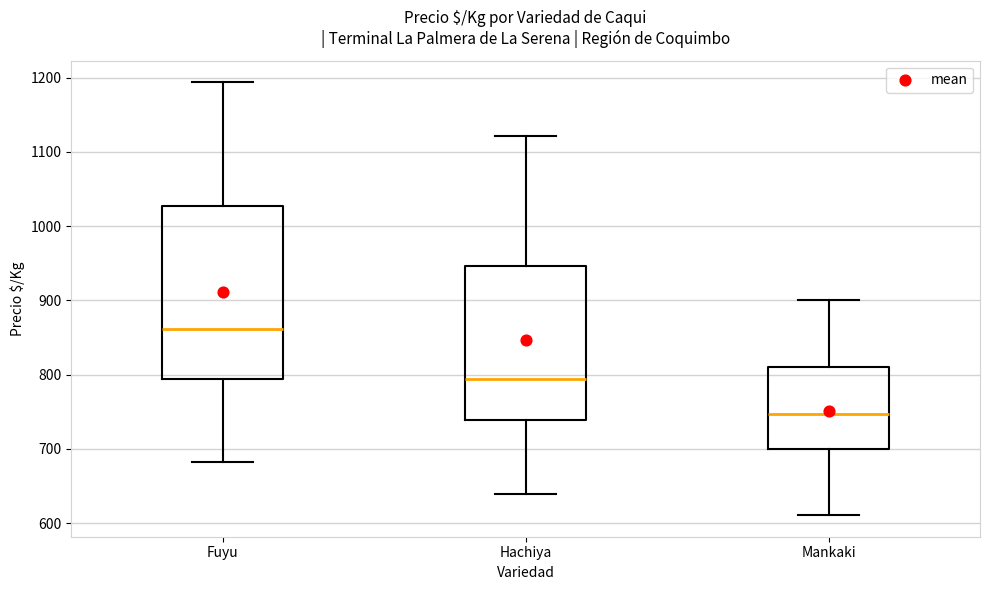

Which box has the lowest median line?

Mankaki